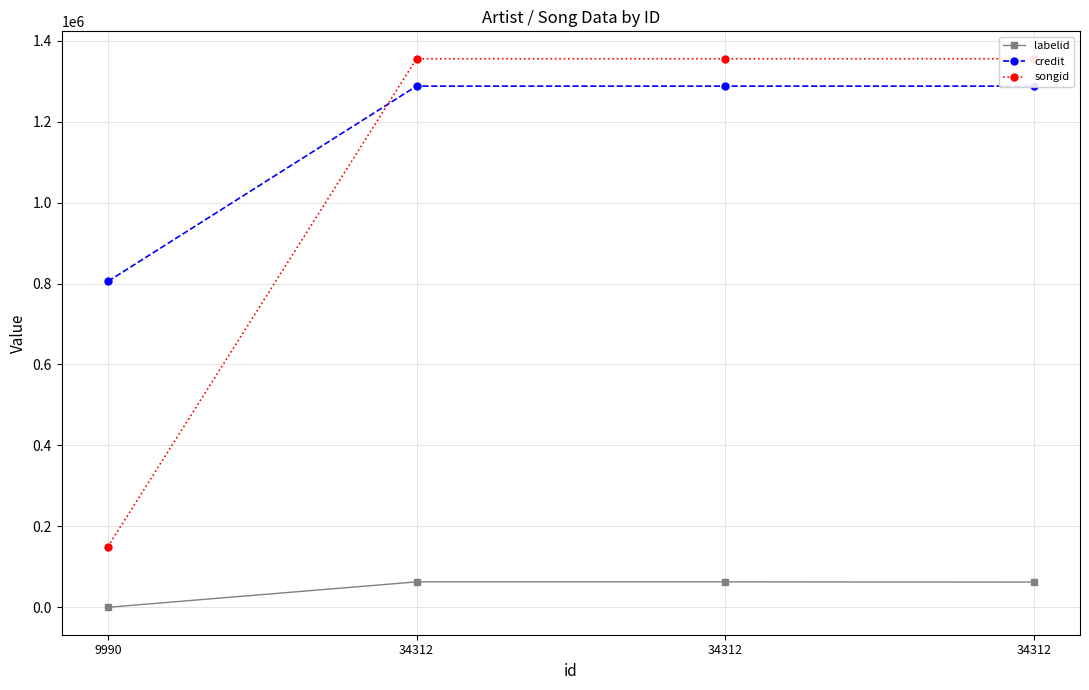

Which series changed the most between 9990 and 34312?

songid